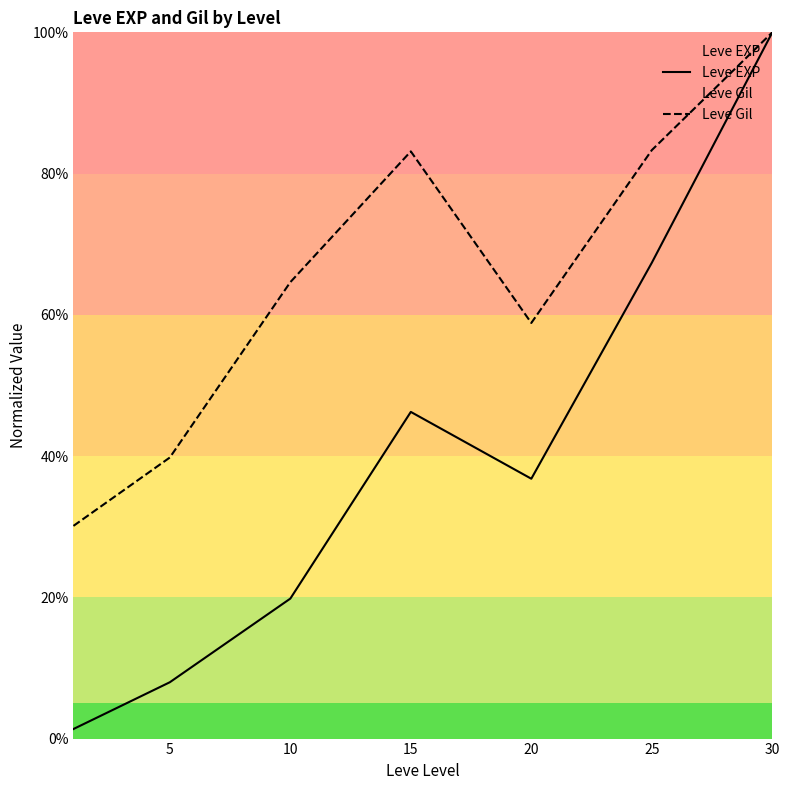

True or false: Leve Gil has a value of 39.8 at 5.

True